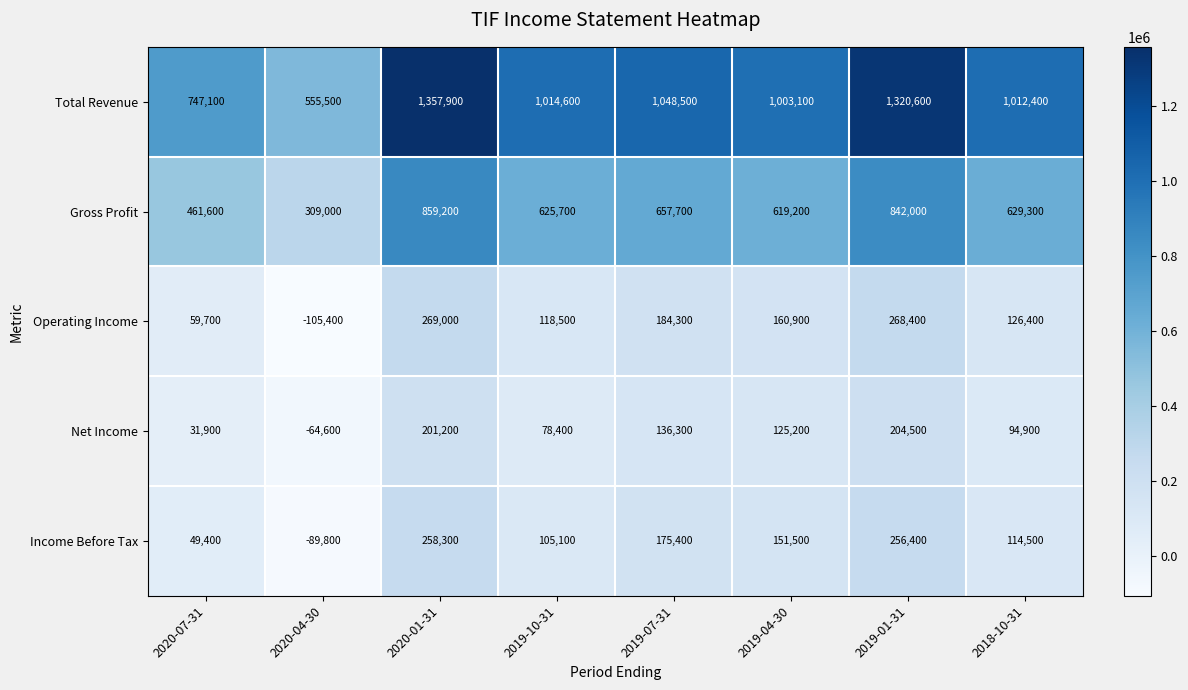

What is the difference between the maximum and minimum values in the Income Before Tax series?

348100